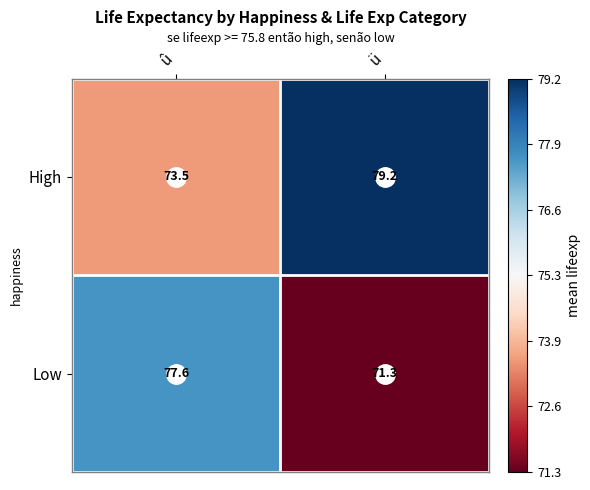

Which series changed the most between û and ü?

Low